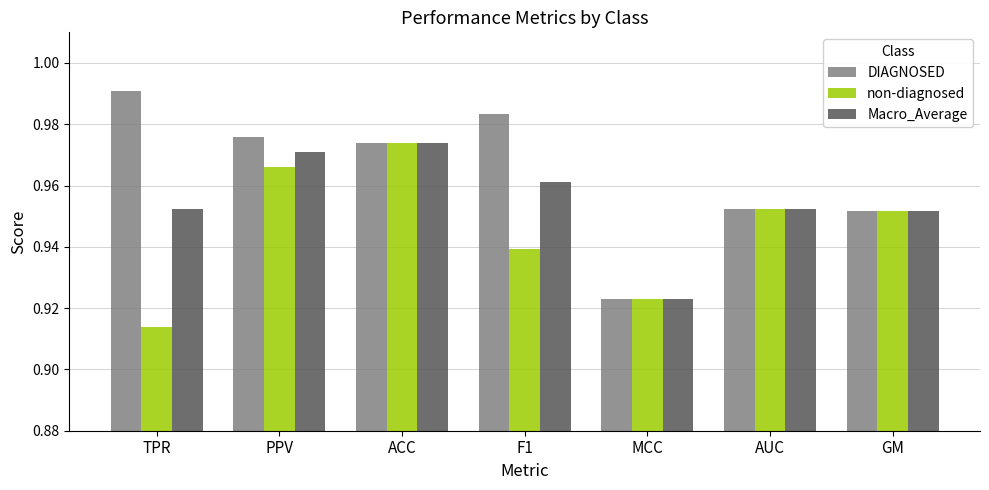

Which label corresponds to the largest value in the chart?

TPR